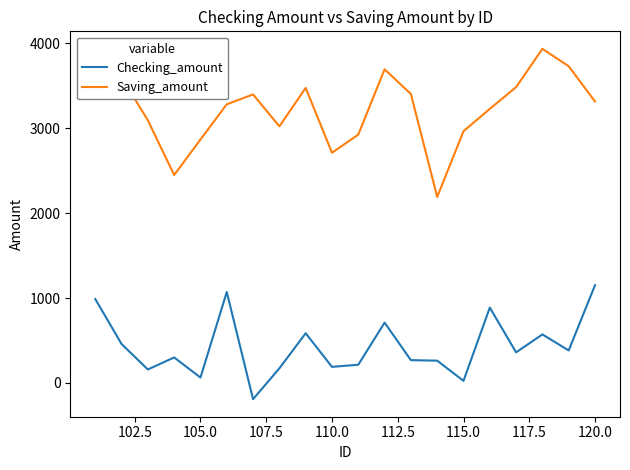

True or false: Checking_amount and Saving_amount cross at least once.

False